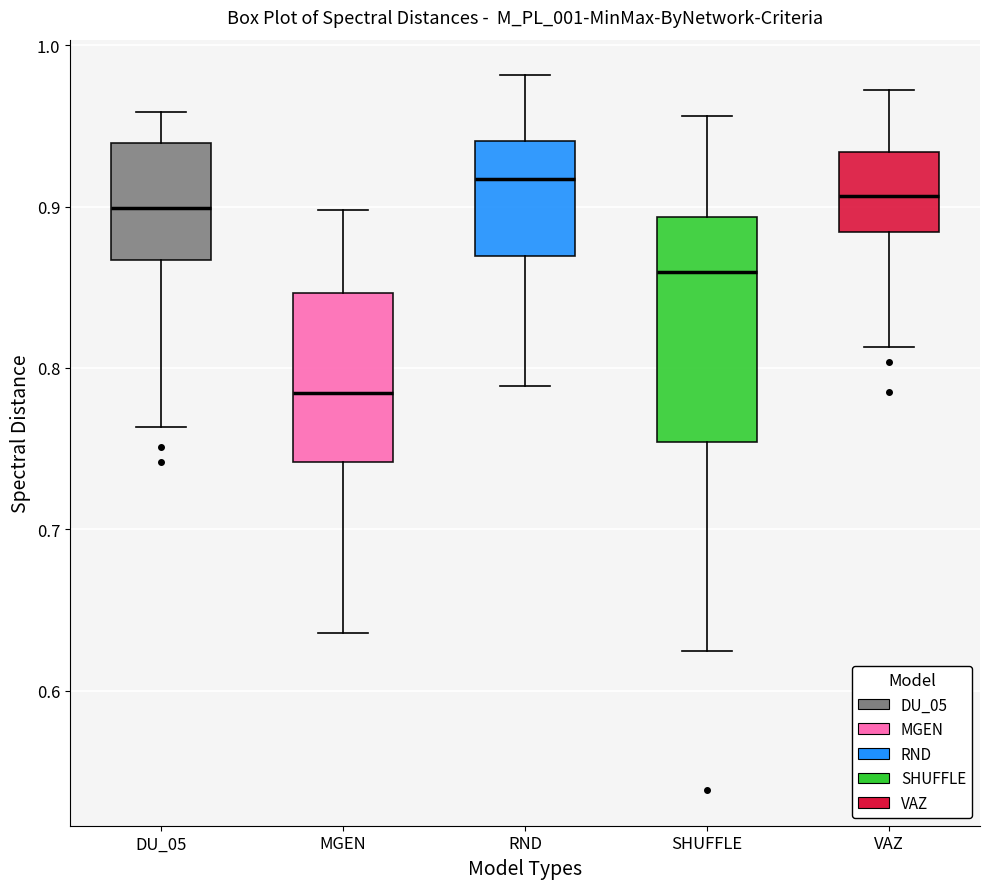

Which box has the highest median line?

RND